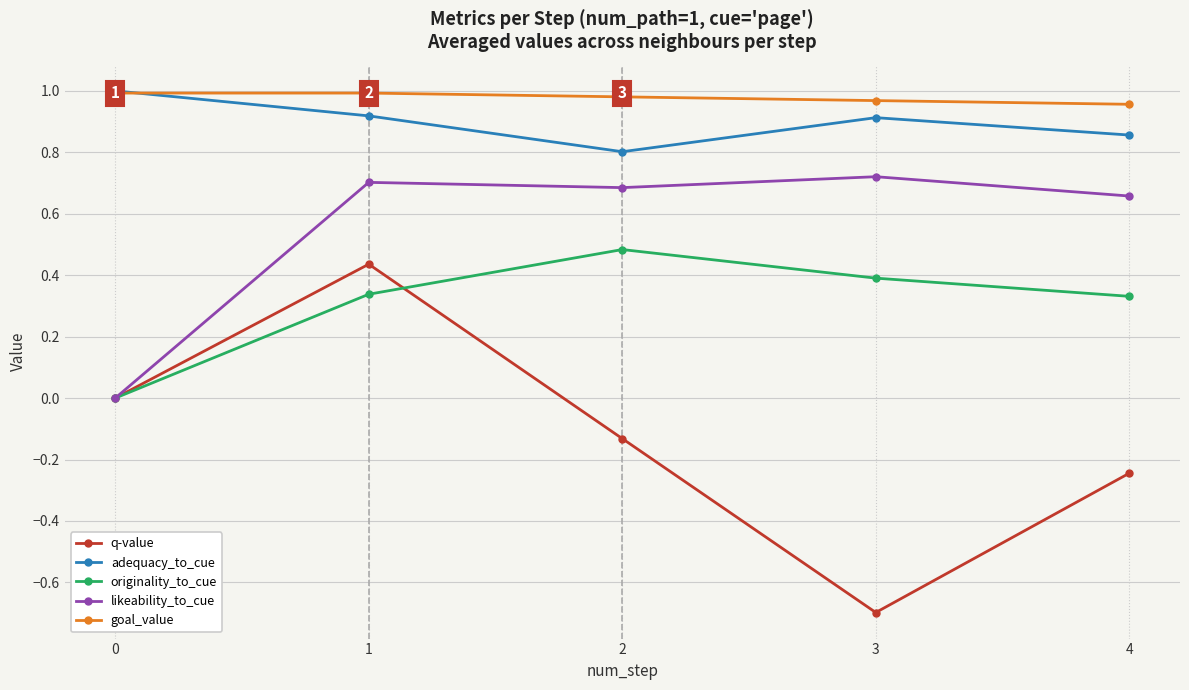

What is the total value across all series at 0?

2.0